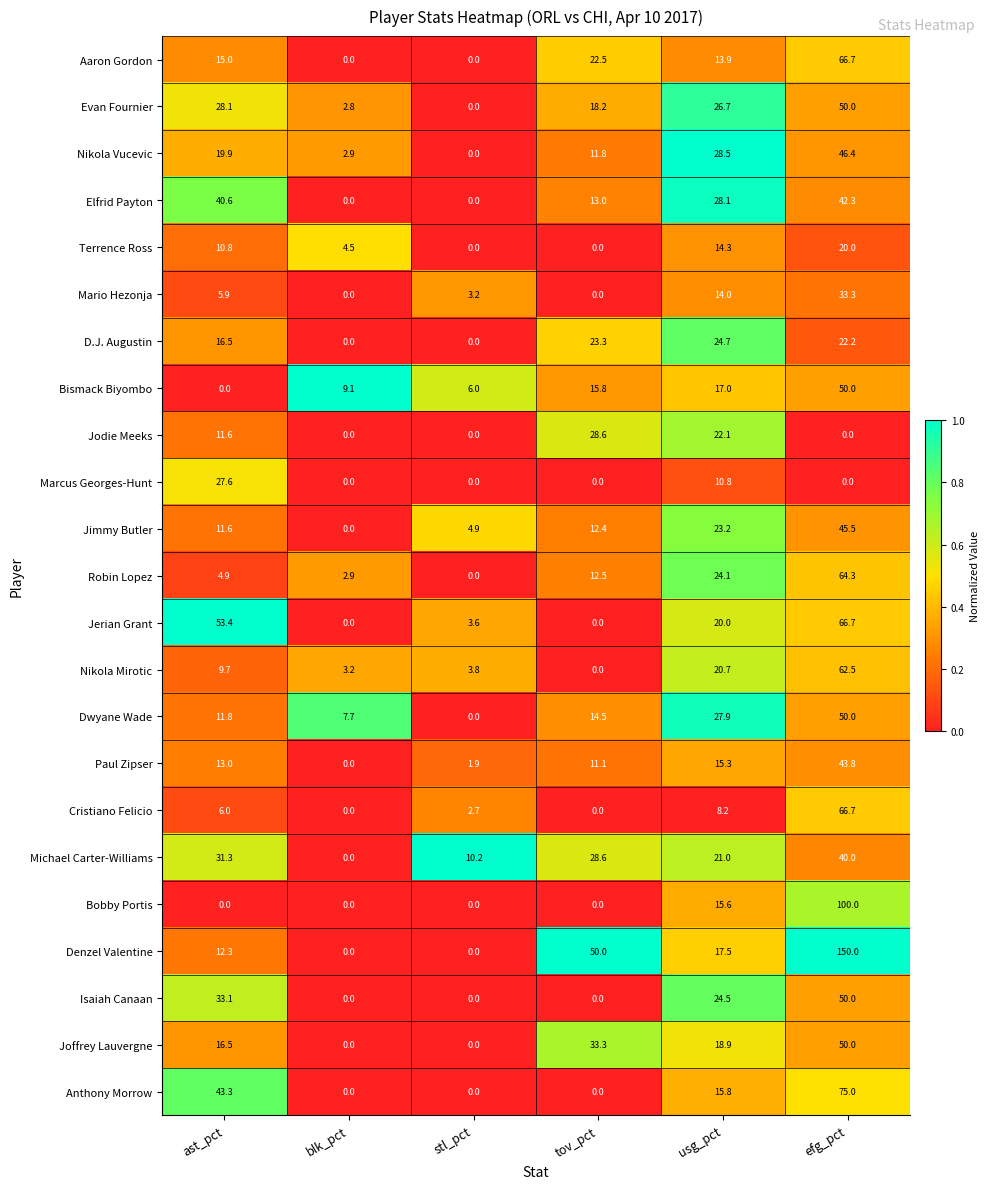

Which series changed the most between ast_pct and usg_pct?

Jerian Grant